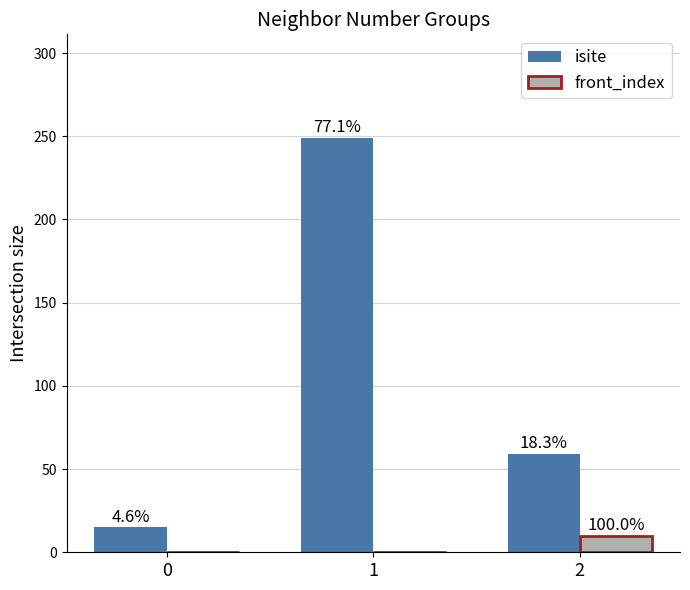

What is the value of the isite bar at the 3rd from the left?

59